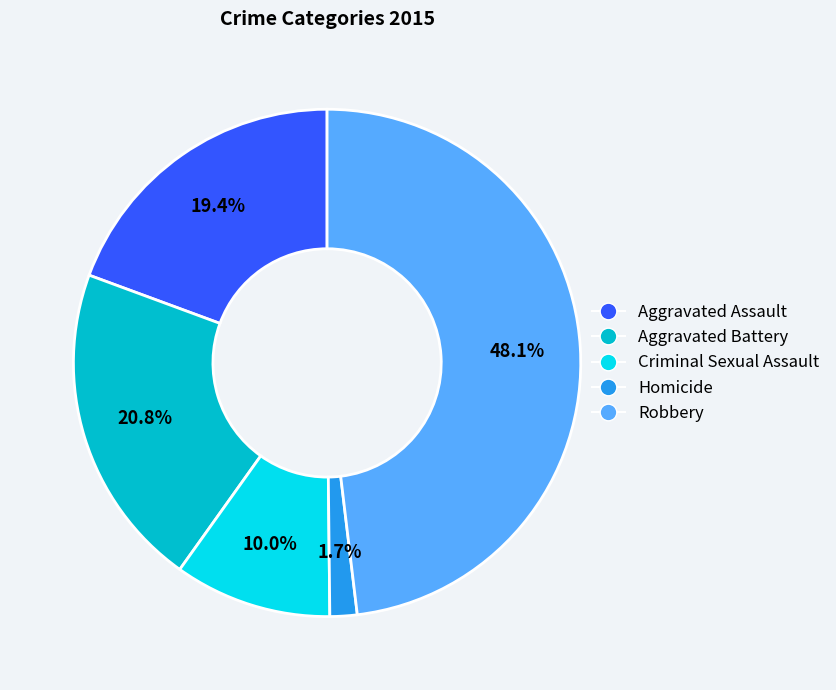

Count the number of slices in the pie.

5